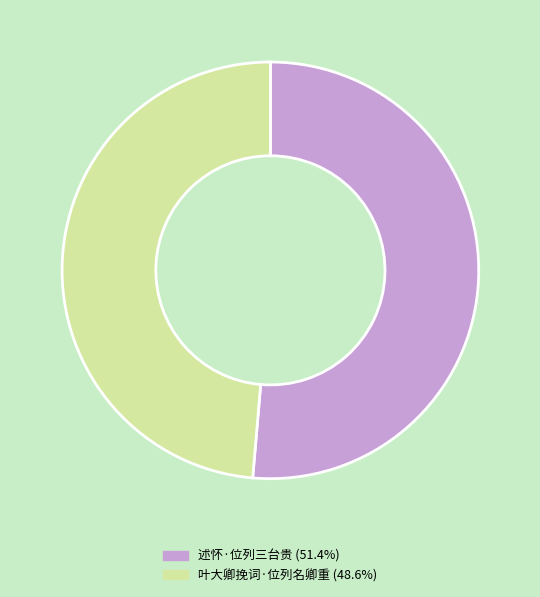

Is the sum of 叶大卿挽词·位列名卿重 and 述怀·位列三台贵 greater than half?

Yes